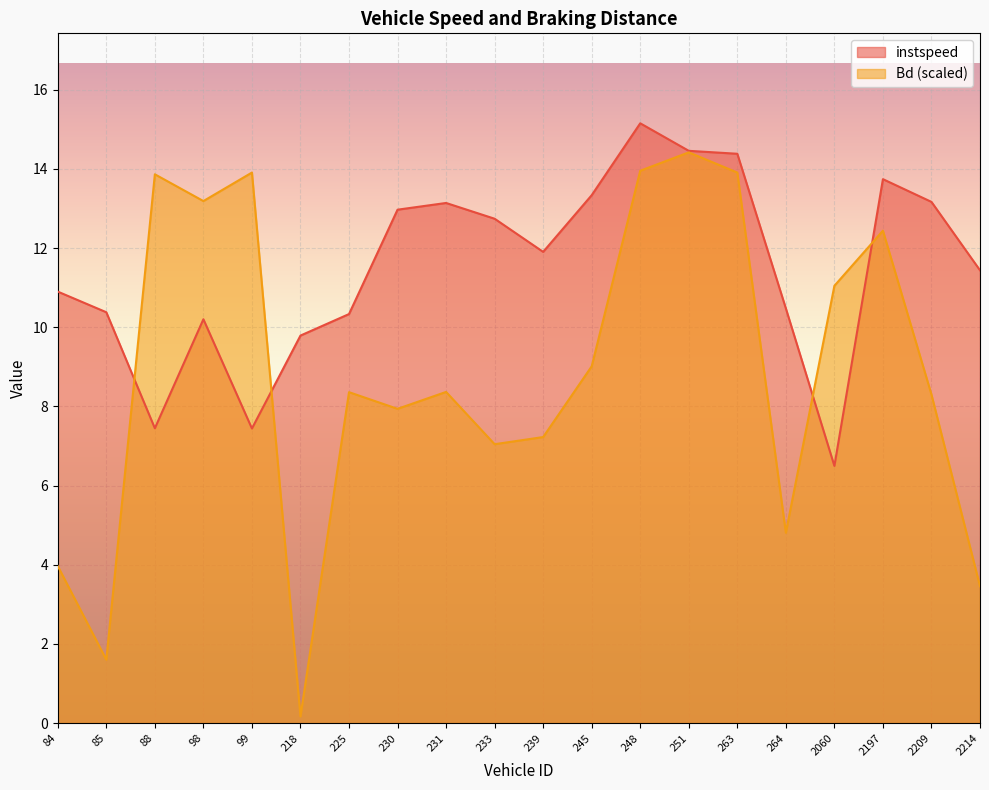

Where do Bd and instspeed first cross each other?

85.0 and 88.0